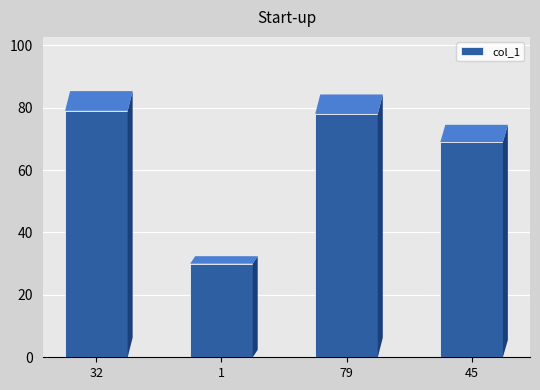

How many bars are there in total?

4